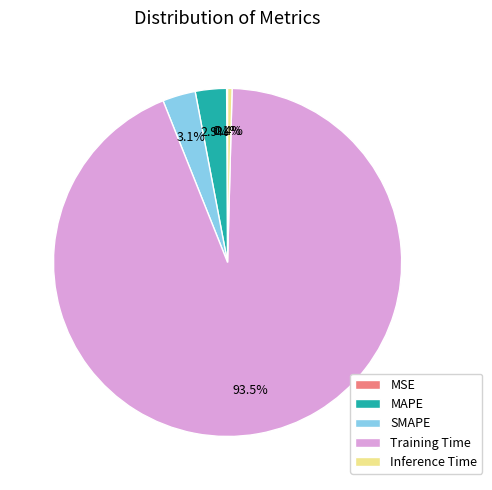

Which slice is the largest?

Training Time